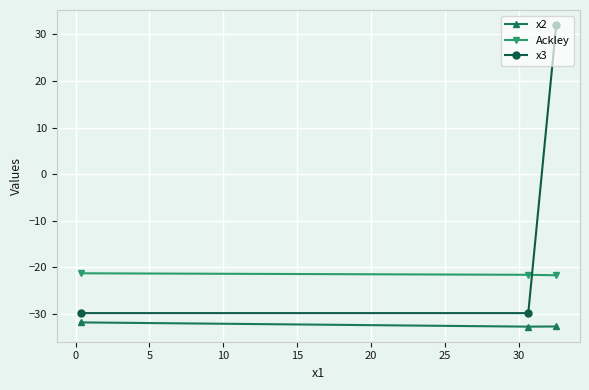

Count the number of data series in this chart.

3